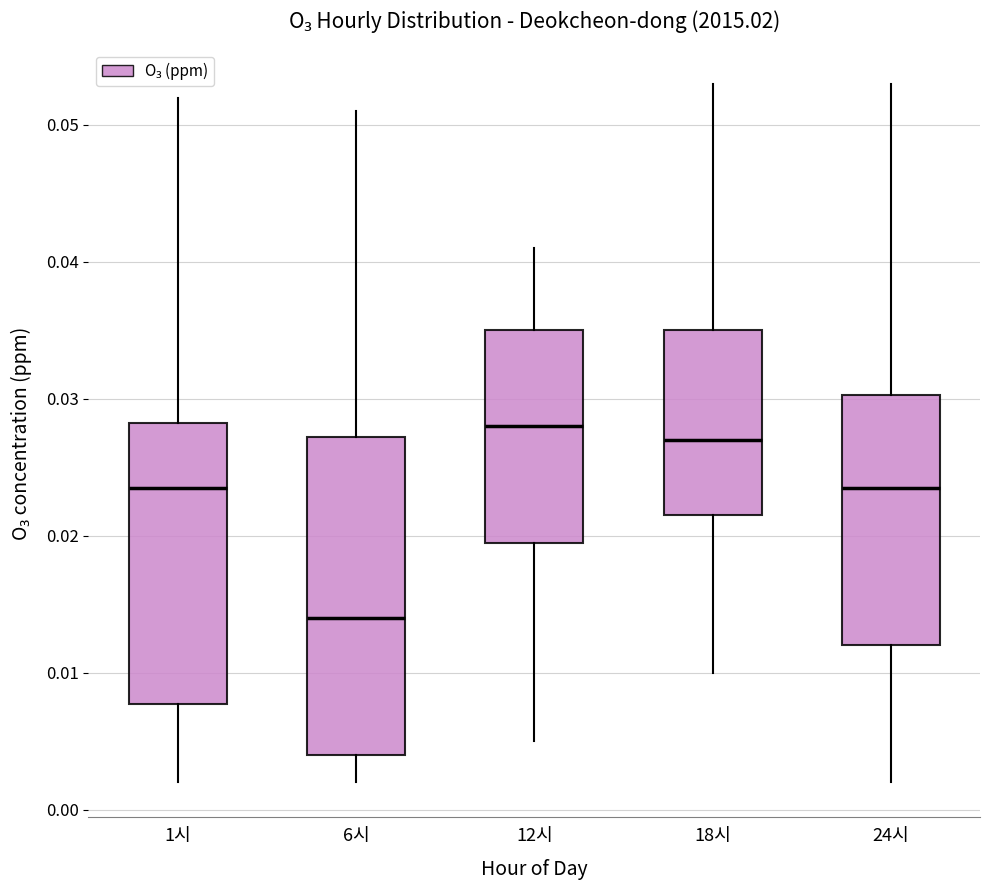

Which box has the lowest median line?

6시